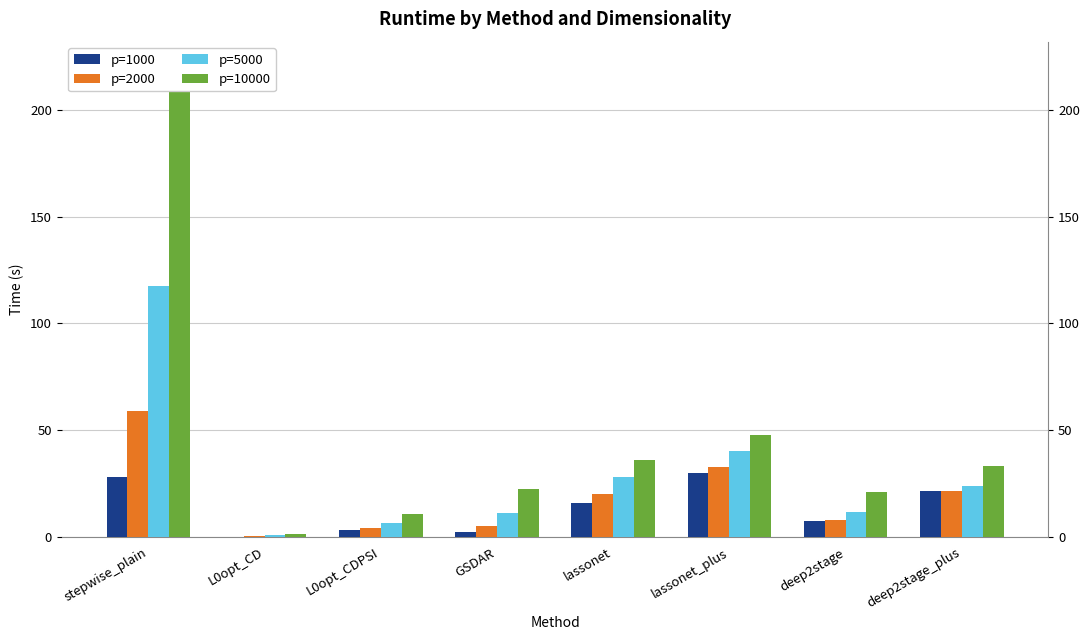

What is the difference between the highest and lowest values at GSDAR?

19.9